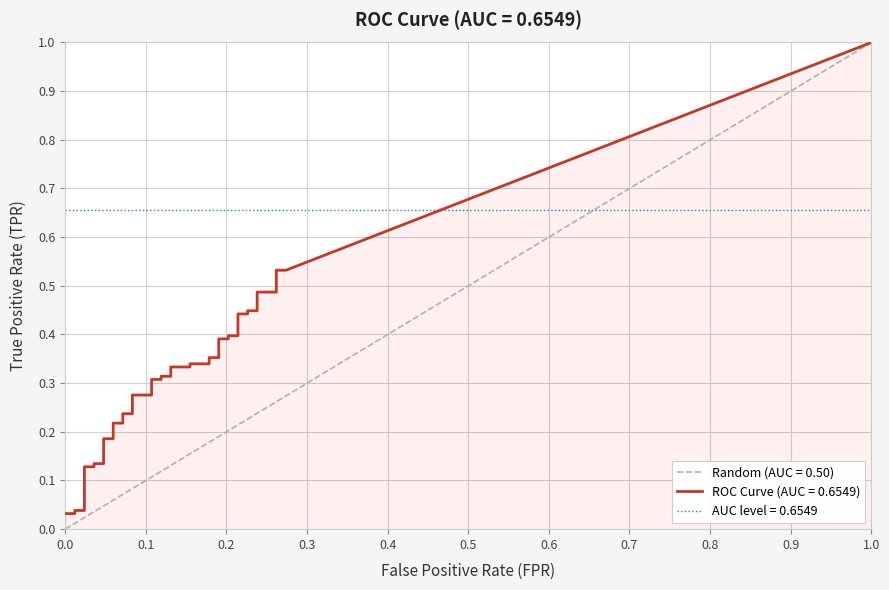

True or false: fpr and tpr intersect in this chart.

False